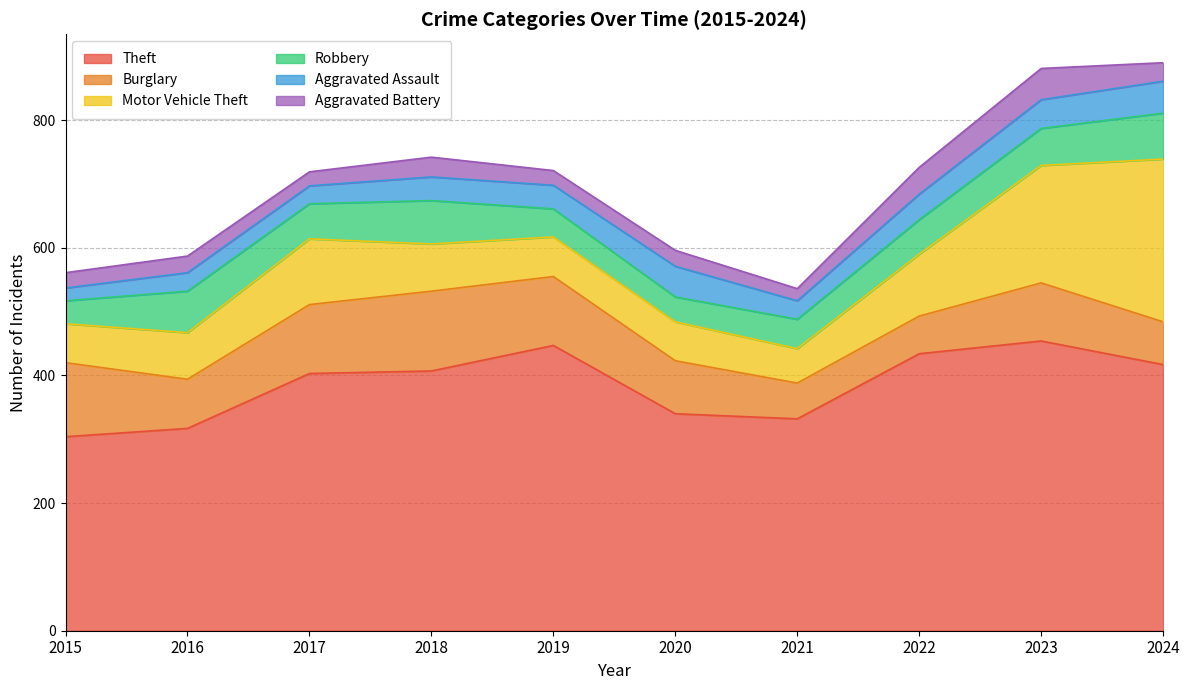

Where is the first local maximum for Aggravated Battery?

2016